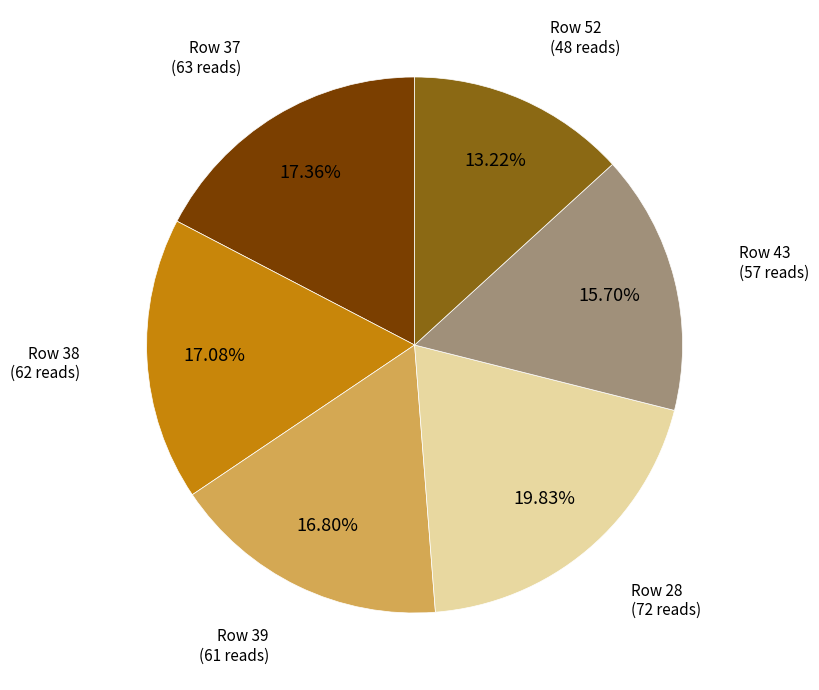

Is there any slice that represents more than half of the pie?

No